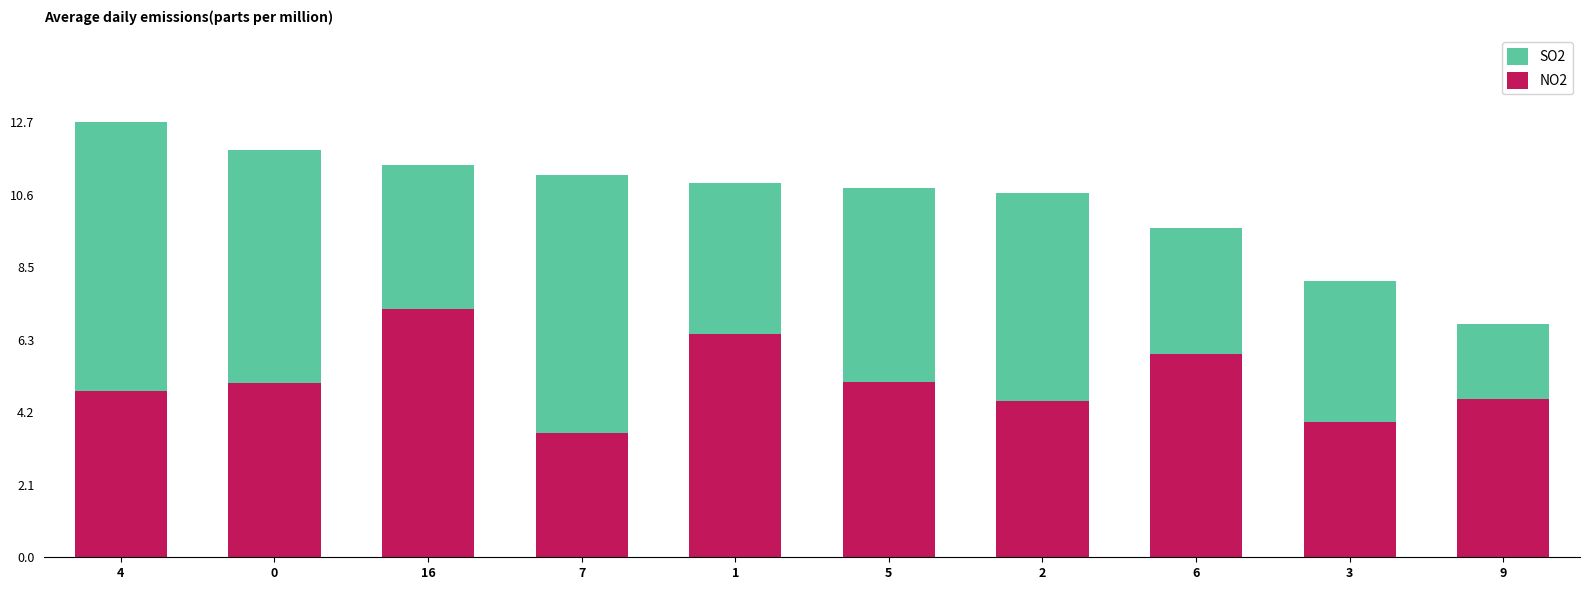

Which category has the lowest value in the NO2 series?

7